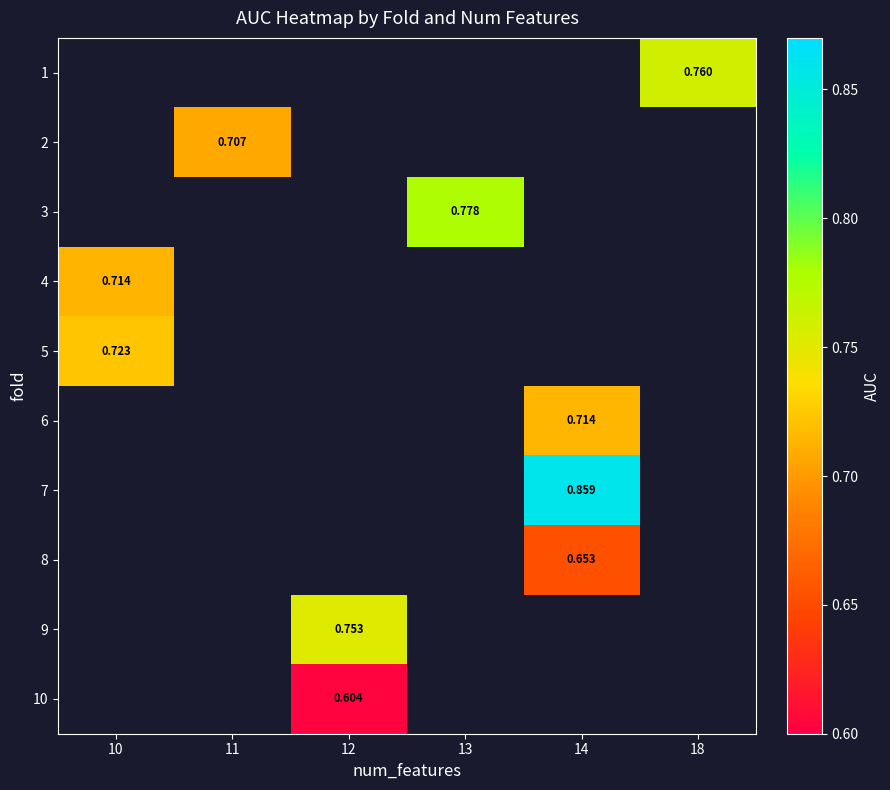

Is the value of 8 at 11 greater than the value of 7 at 13?

No